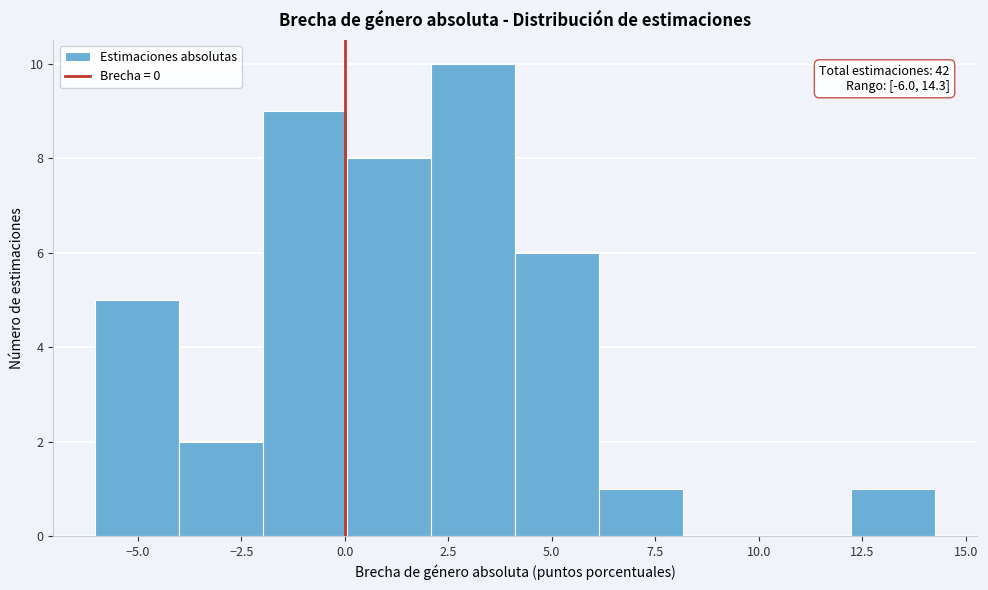

Over which range of the x-axis is the bar tallest?

2.0 to 4.0